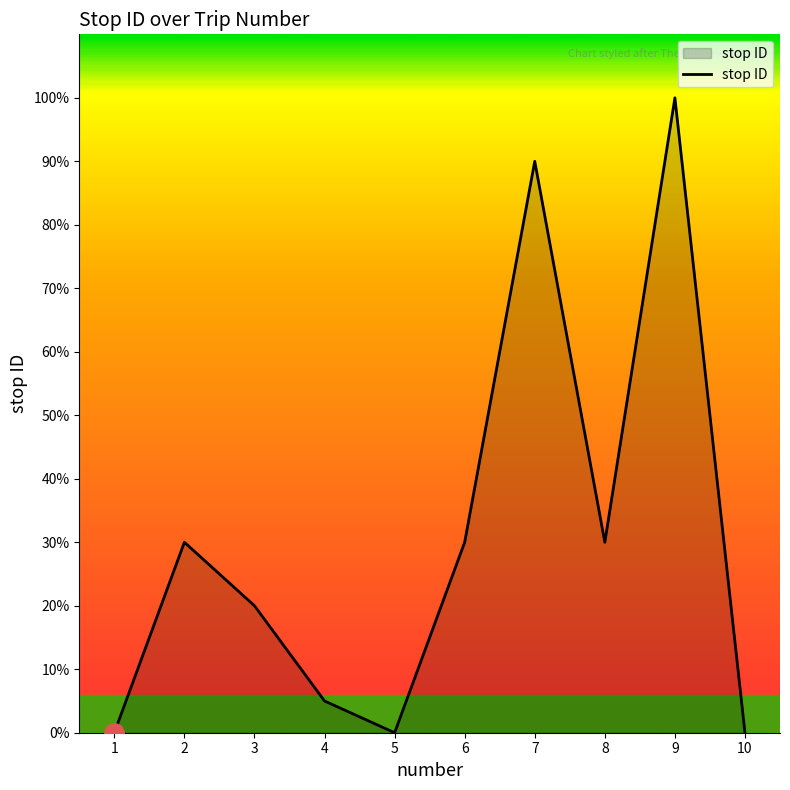

Where does the data first go above 6?

7